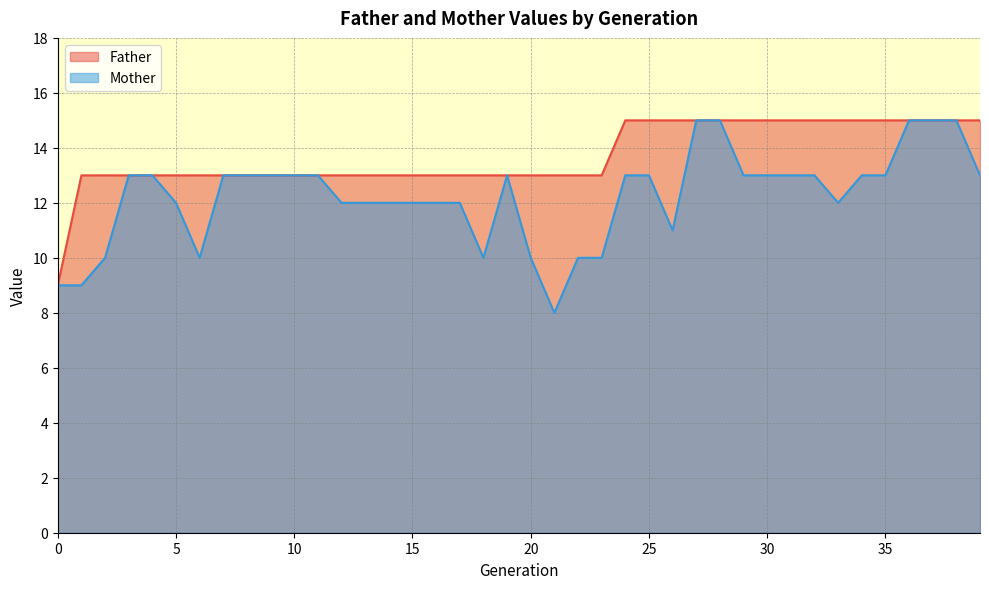

True or false: Father and Mother cross at least once.

False